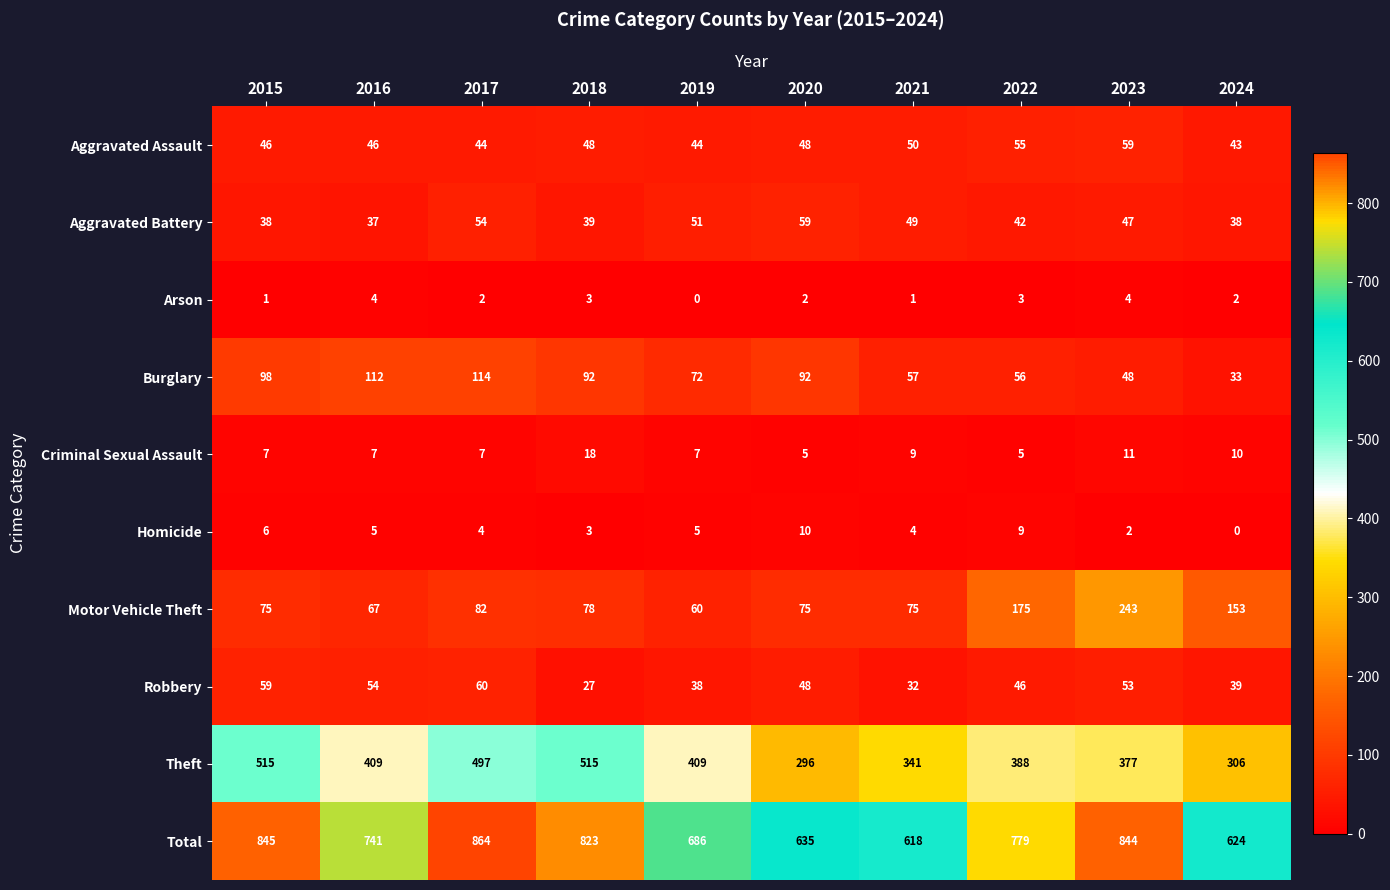

Which label corresponds to the largest value in the chart?

2017